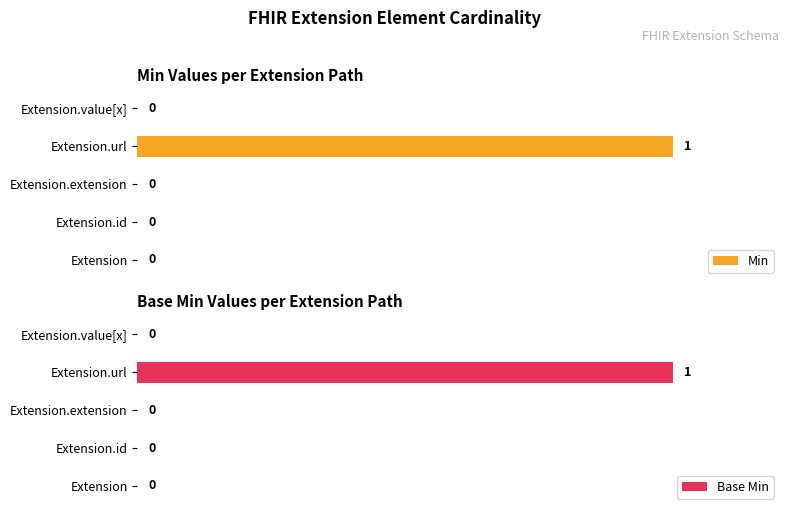

At how many categories does at least one series exceed 0?

1